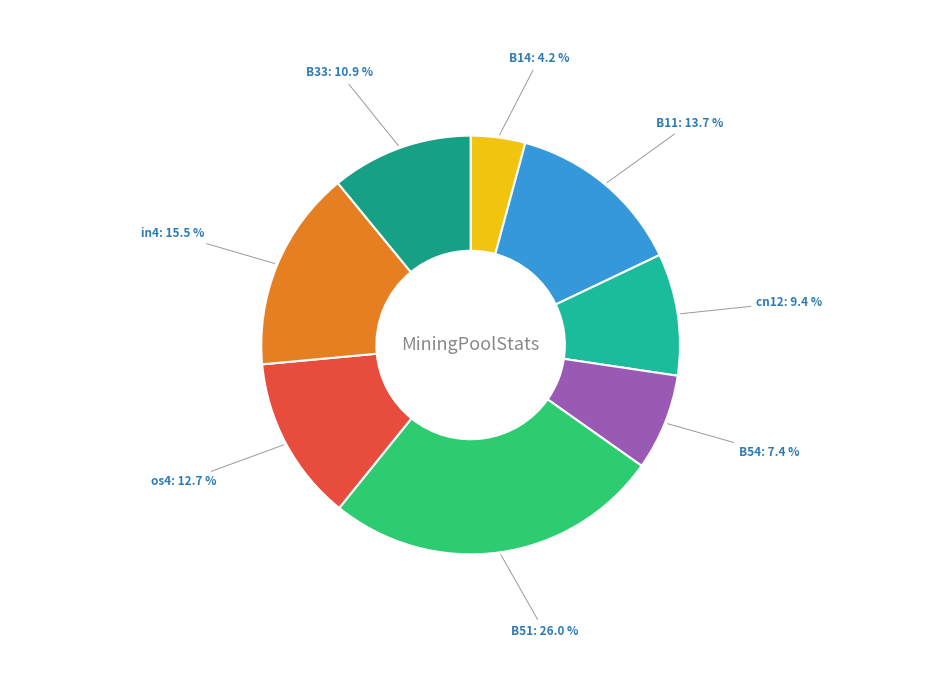

Which has a higher value, B11 or B51?

B51